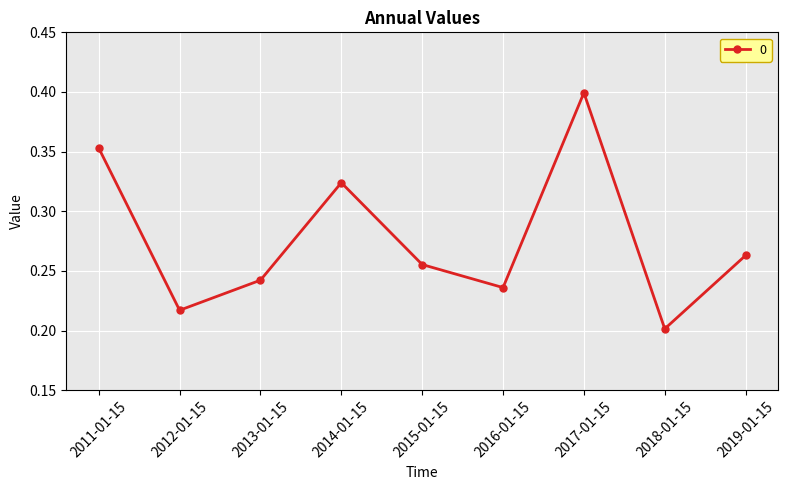

List the labels in order of value, largest first.

2017-01-15, 2011-01-15, 2014-01-15, 2019-01-15, 2015-01-15, 2013-01-15, 2016-01-15, 2012-01-15, 2018-01-15